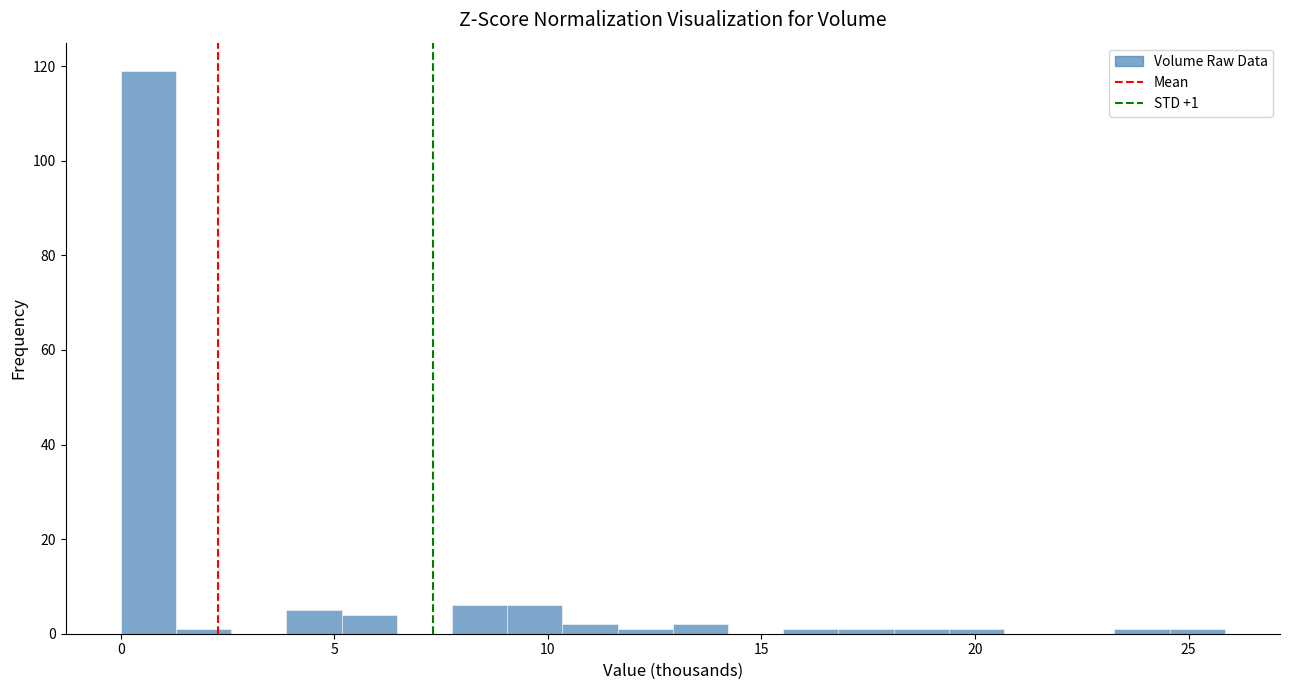

Around what value on the x-axis is the tallest bar? Give the approximate position of its centre, as read against the axis.

0.5